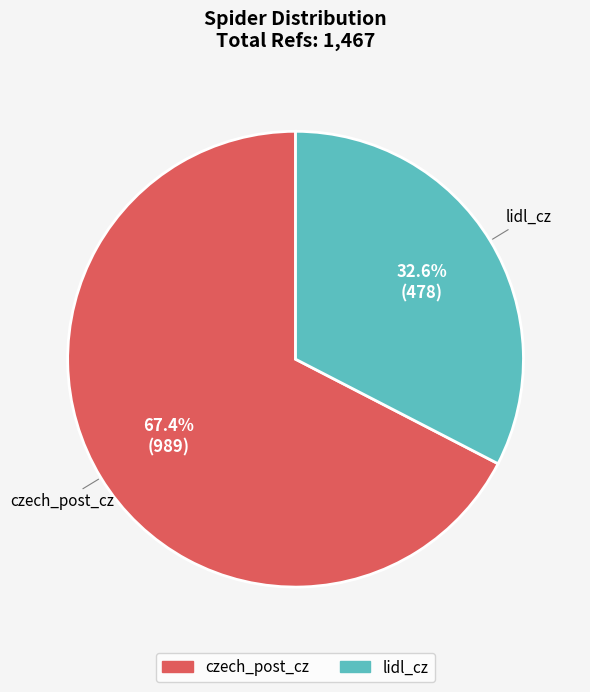

How many slices are in this pie chart?

2